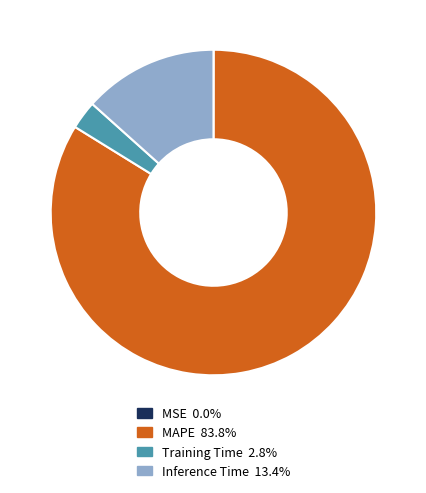

Which slice is the largest?

MAPE